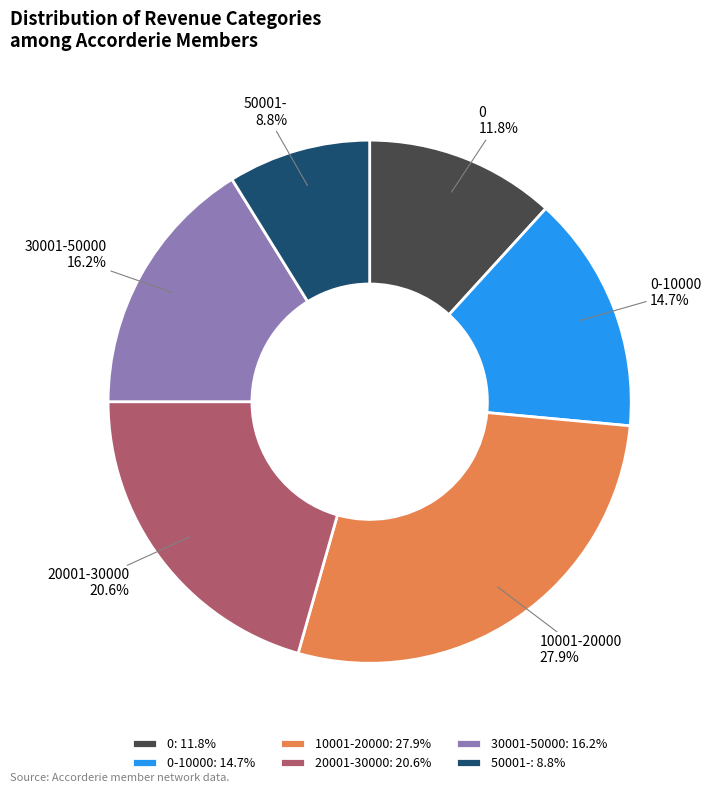

To the nearest percent, what is the difference between the 10001-20000 and 0 slice percentages?

16%